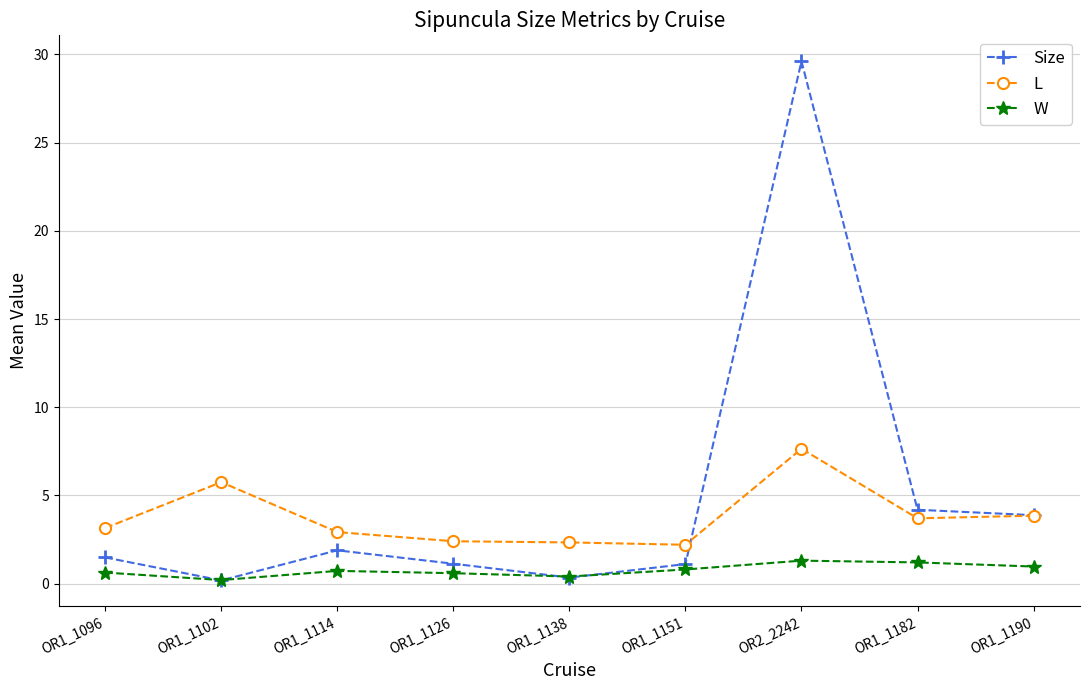

What are all the series names shown in the legend?

Size, L, W